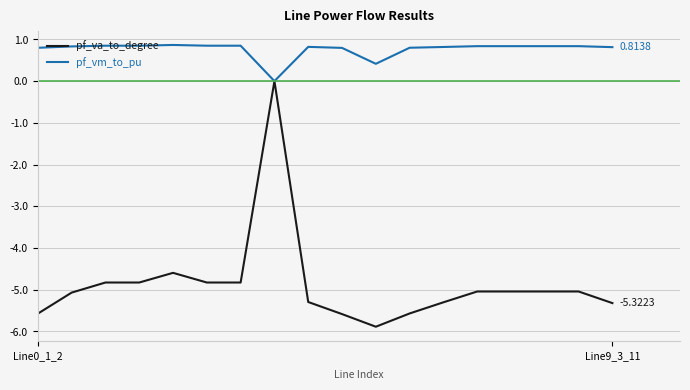

Which series has the widest spread of values?

pf_va_to_degree